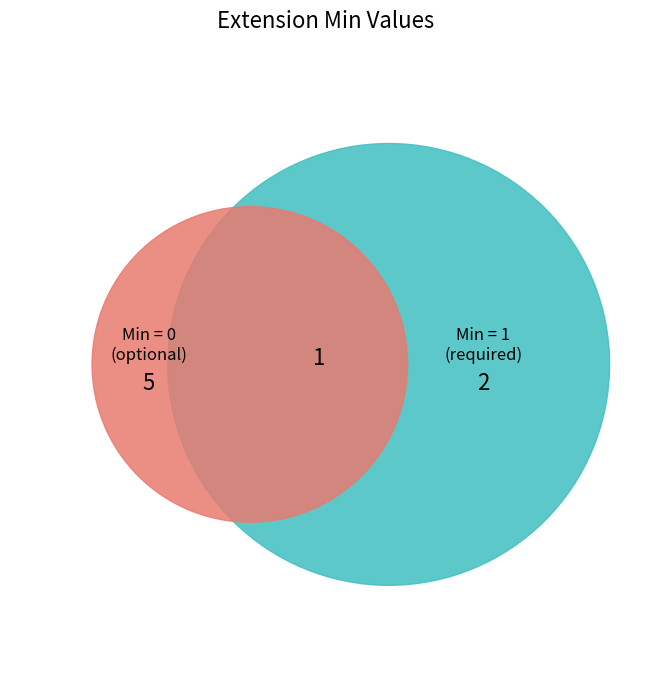

Combined, do Extension.extension:description and Extension.extension:ror-confidentiality-level account for over 50%?

No